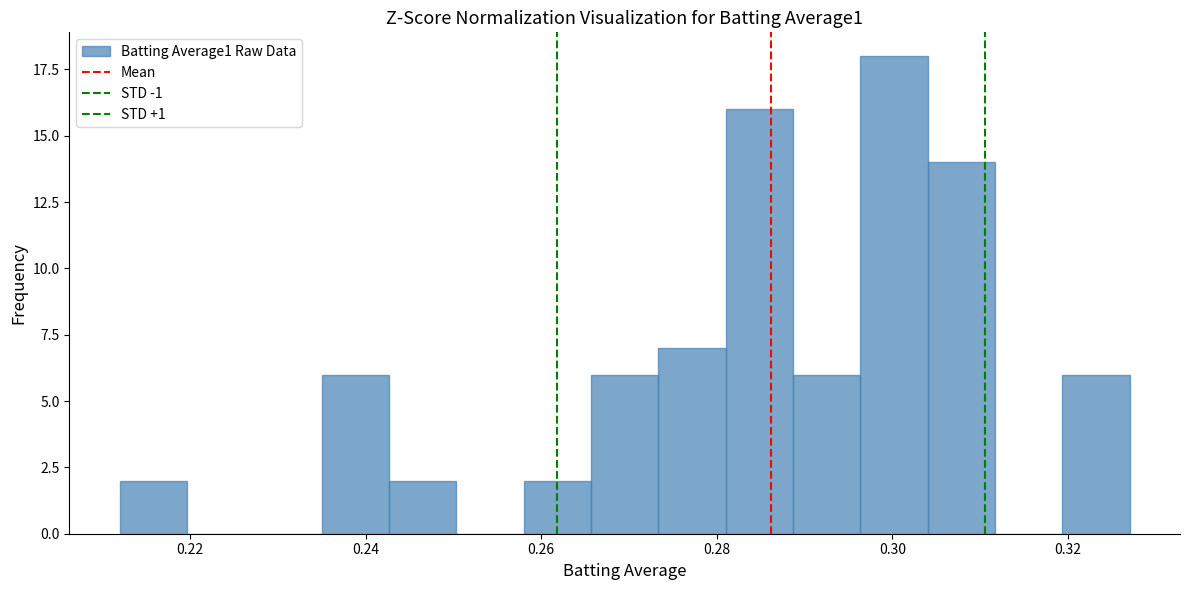

Around what value on the x-axis is the tallest bar? Give the approximate position of its centre, as read against the axis.

0.300